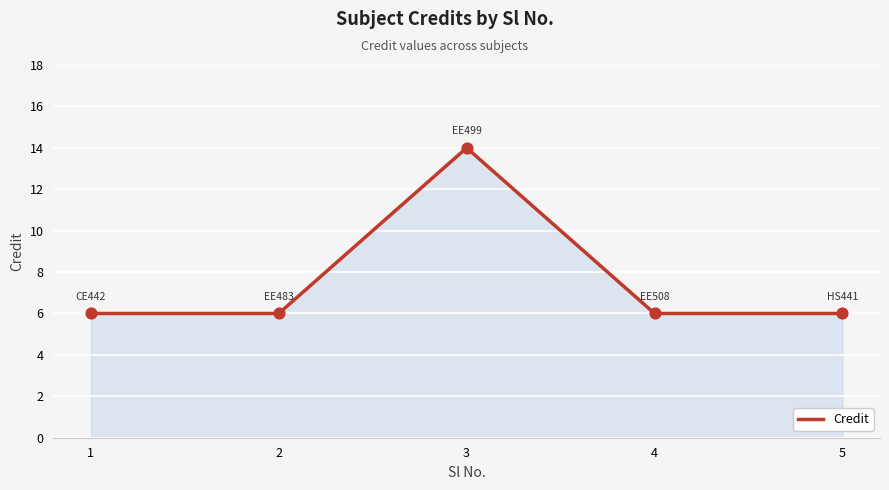

Which has a higher value, 3 or 5?

3